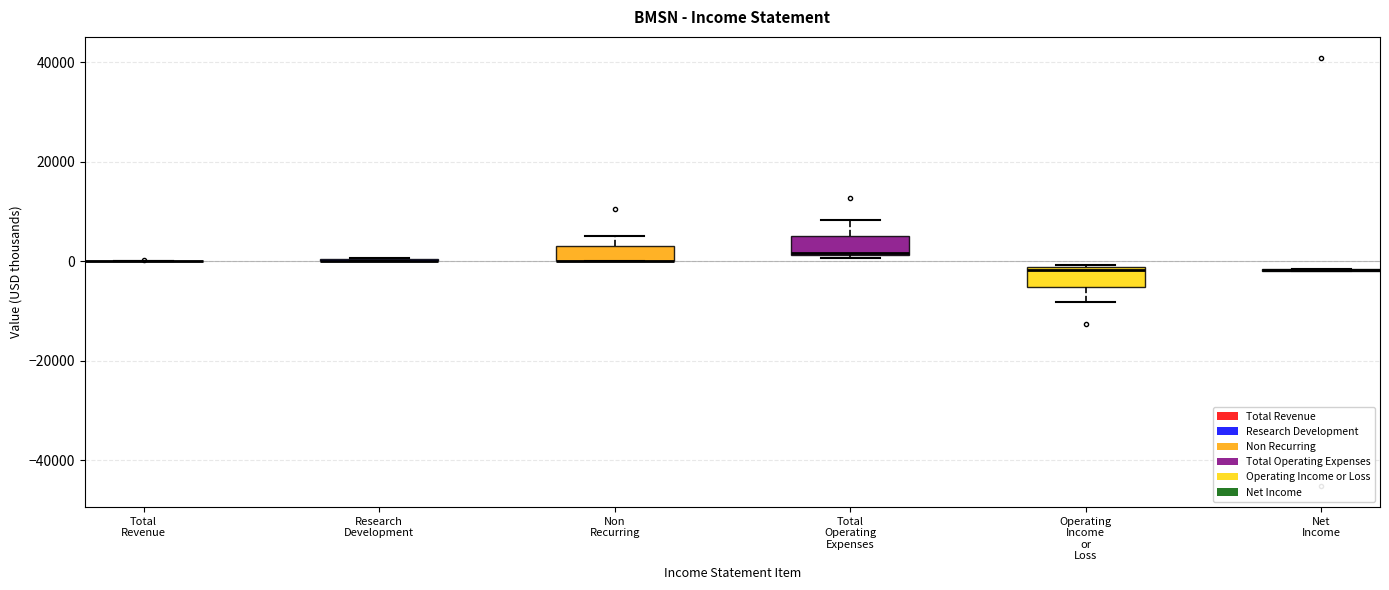

Where is the lower edge of the box for Non Recurring on the y-axis? The values are not printed on the chart, so give them approximately, as read against the axis.

0